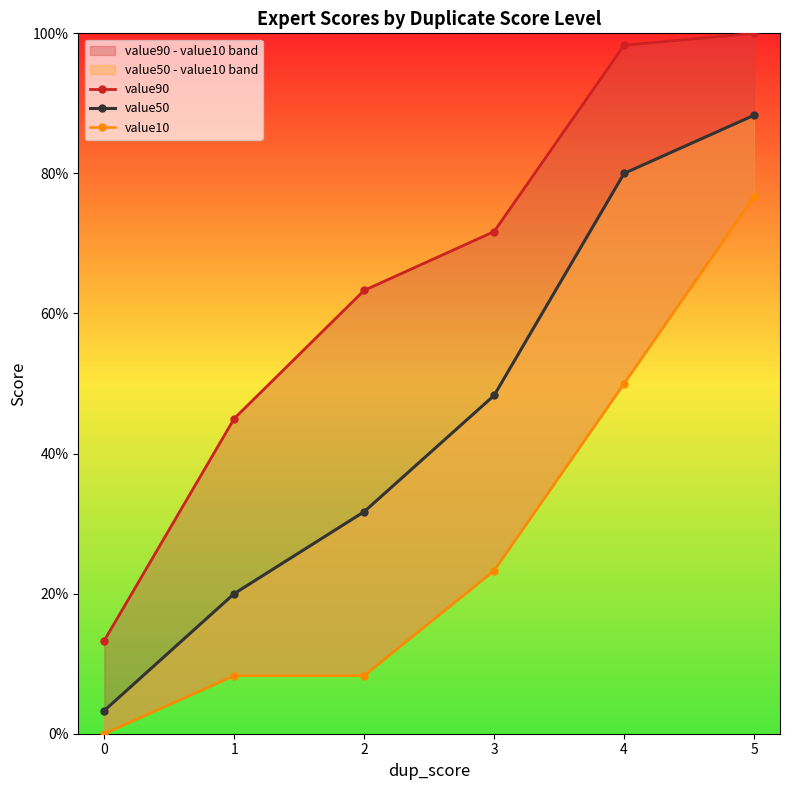

True or false: value50 has a value of 41.8 at 2.

False